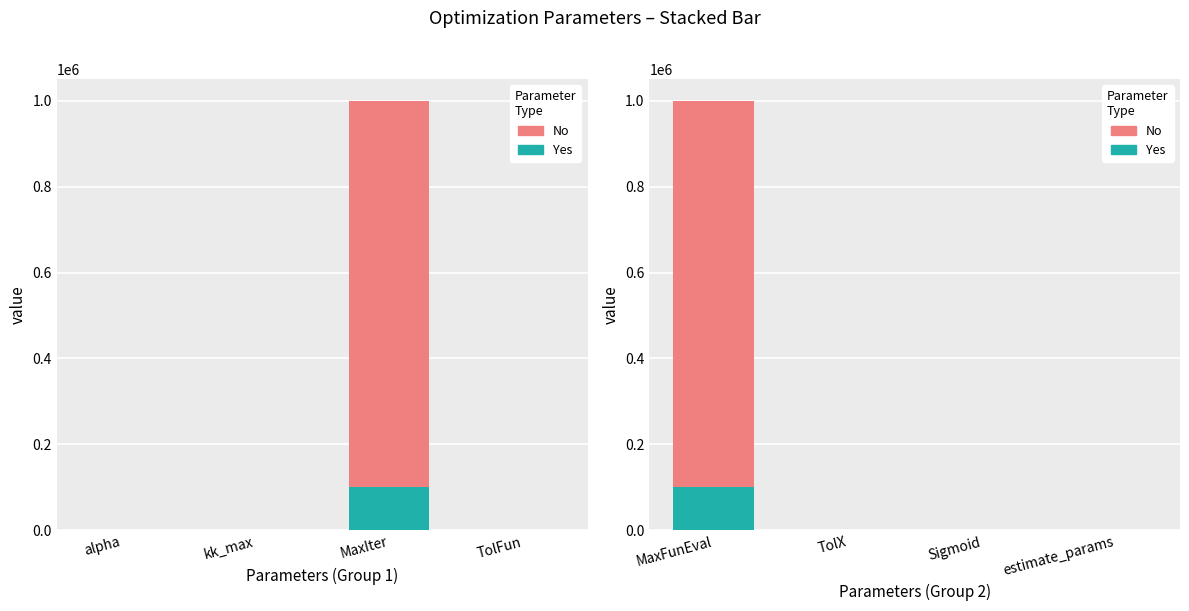

What is the maximum value shown in the chart?

1000000.0